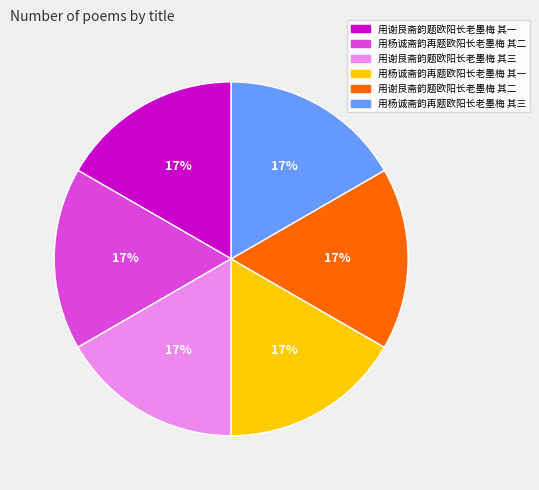

To the nearest percent, what is the average slice percentage?

17%